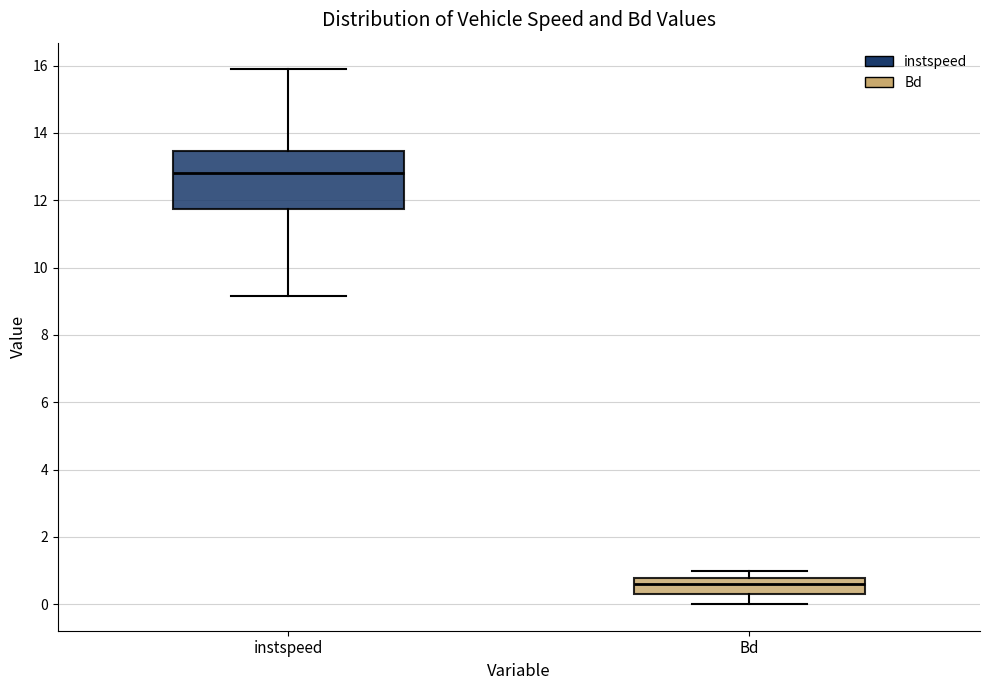

Which box is the tallest, from its lower edge to its upper edge?

instspeed